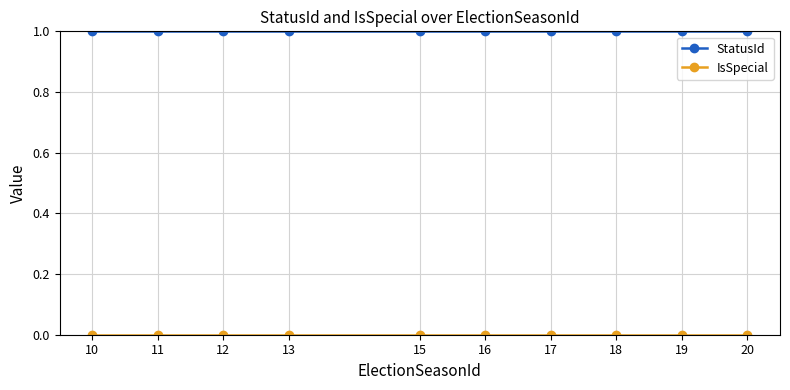

How many distinct data groups are displayed?

2